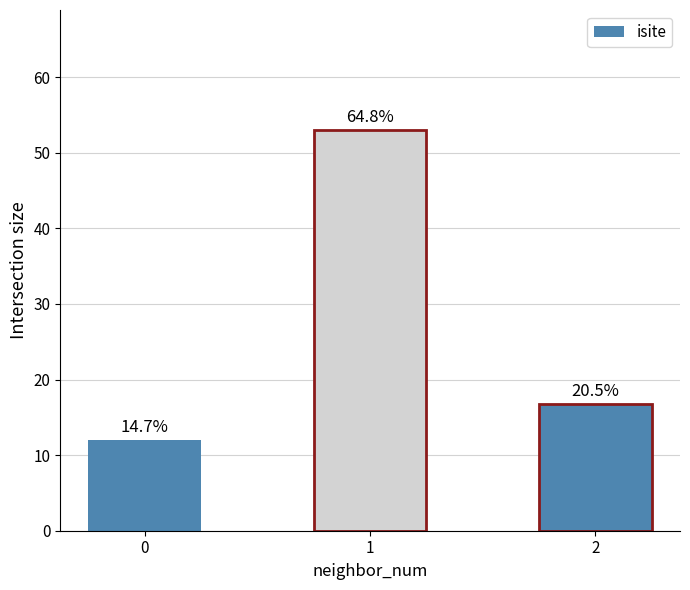

How many bars are there in total?

3